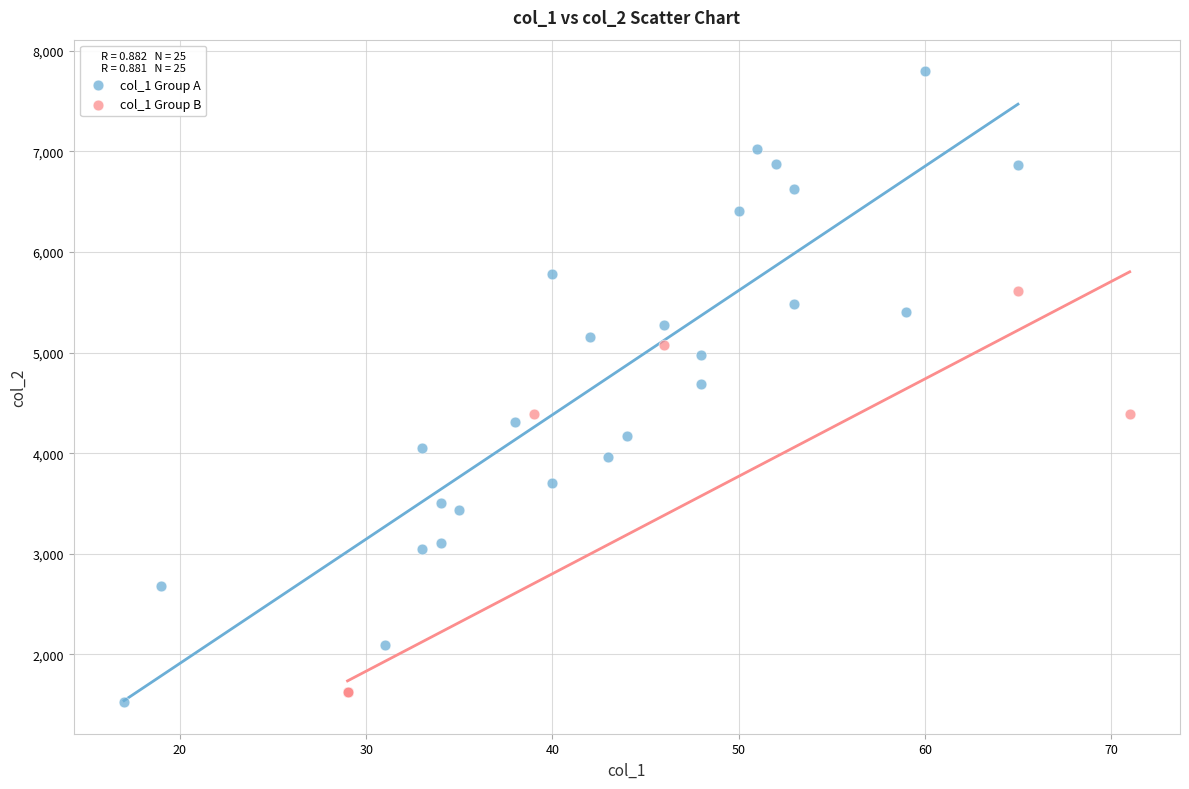

Which series contains the lowest Y value?

col_1 Group A